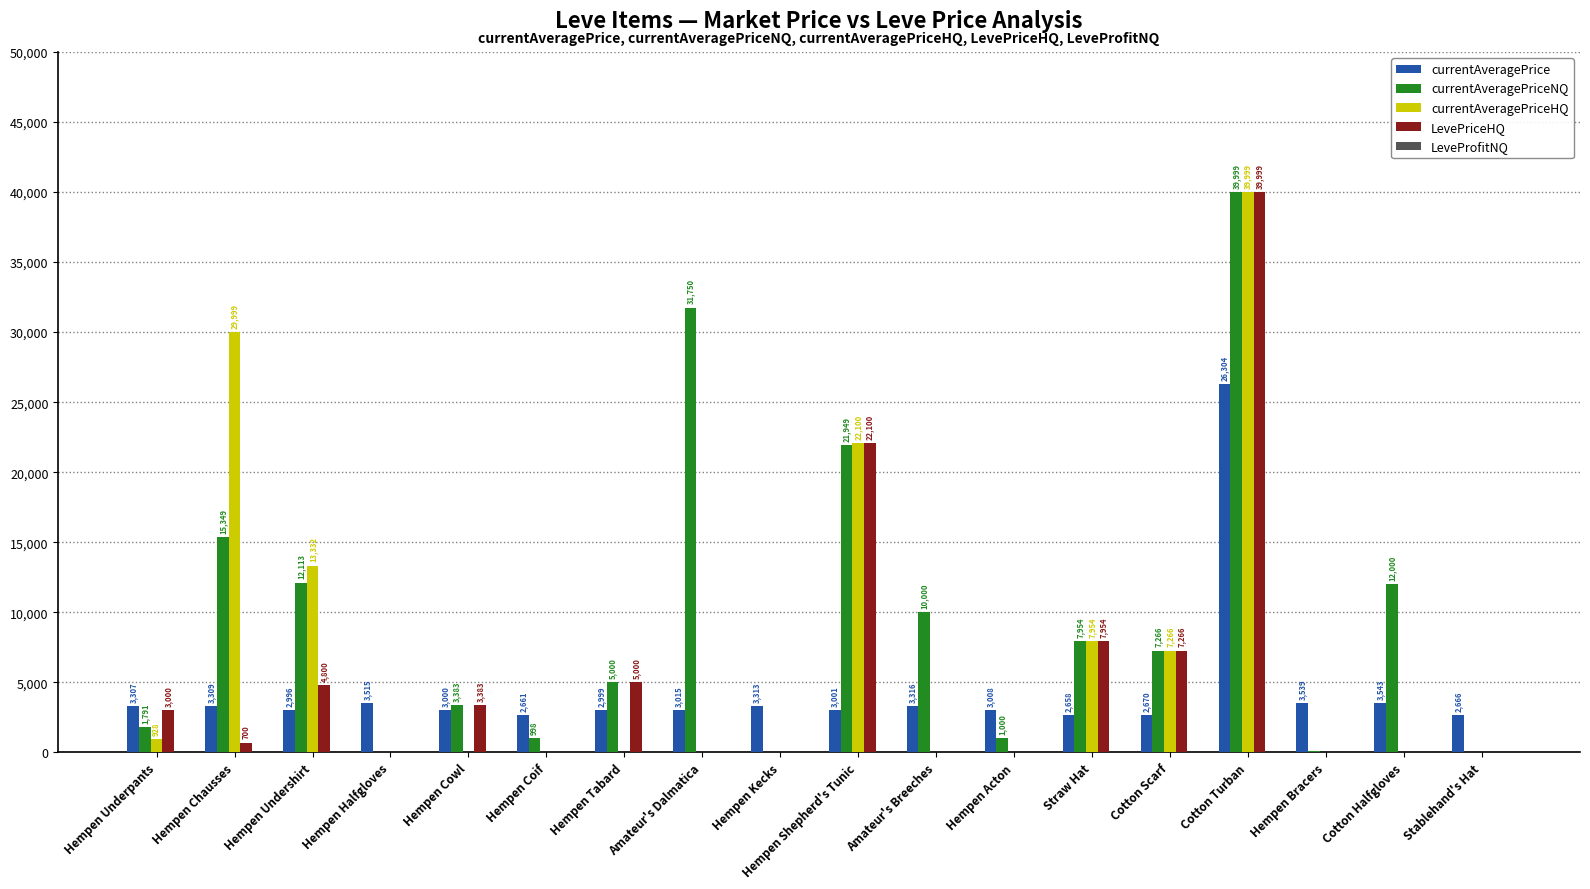

Which series changed the most between Amateur's Dalmatica and Cotton Scarf?

currentAveragePriceNQ